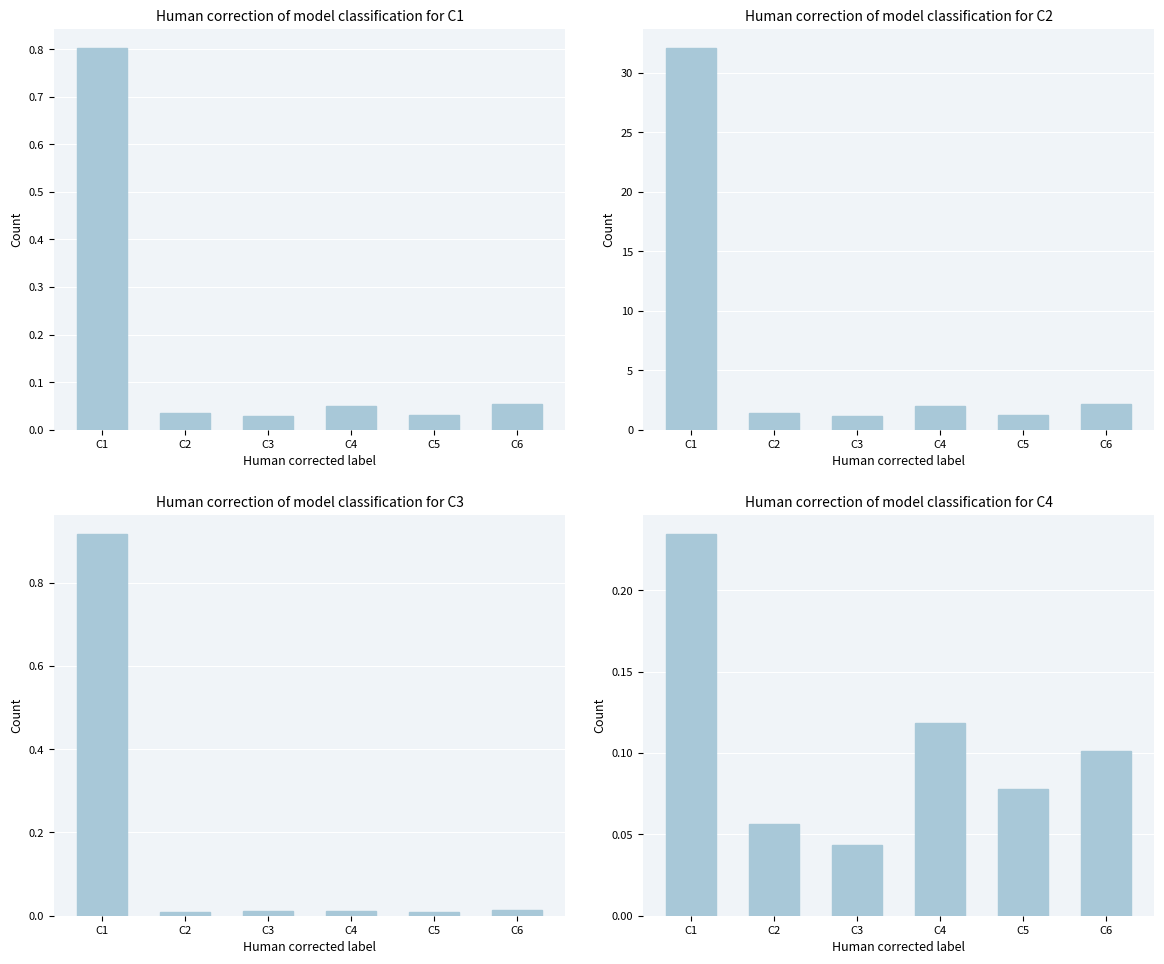

What is the difference between the second highest and second lowest values?

0.1